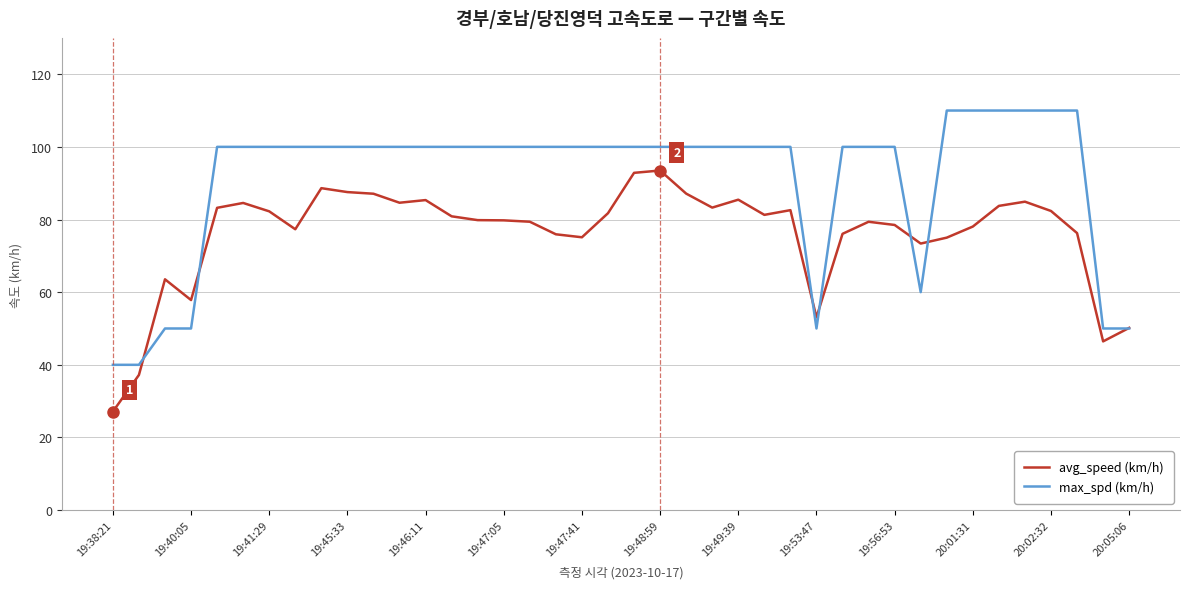

Count the number of data series in this chart.

2